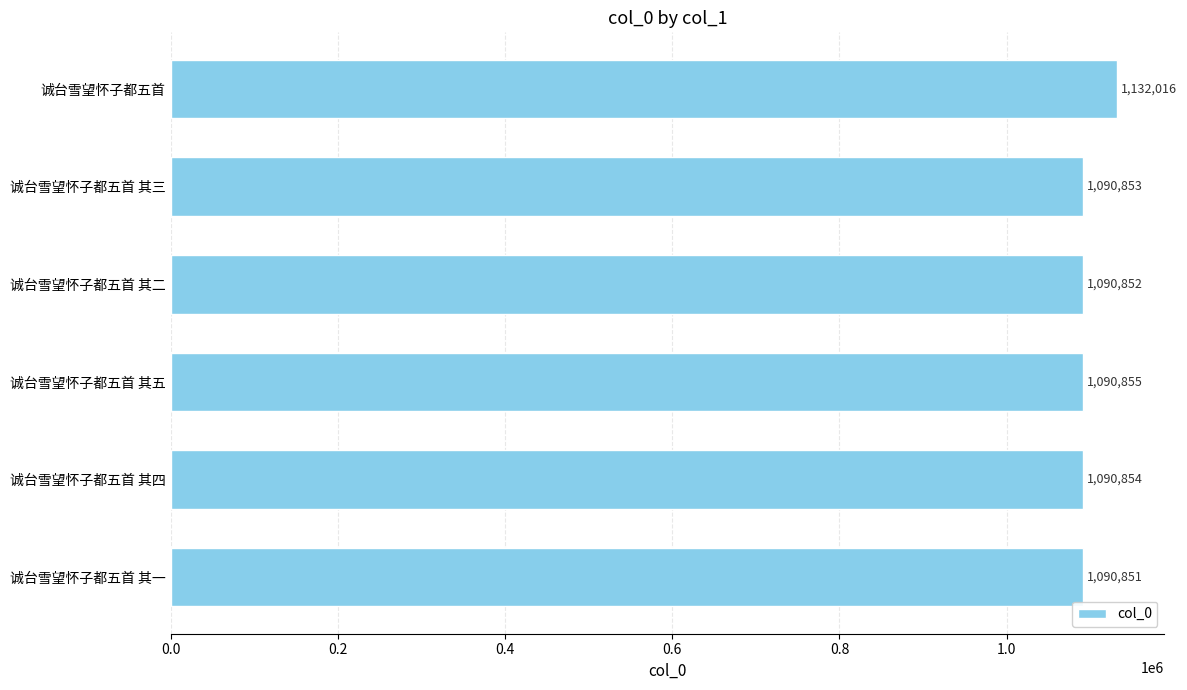

What is the sum of all values?

6586281